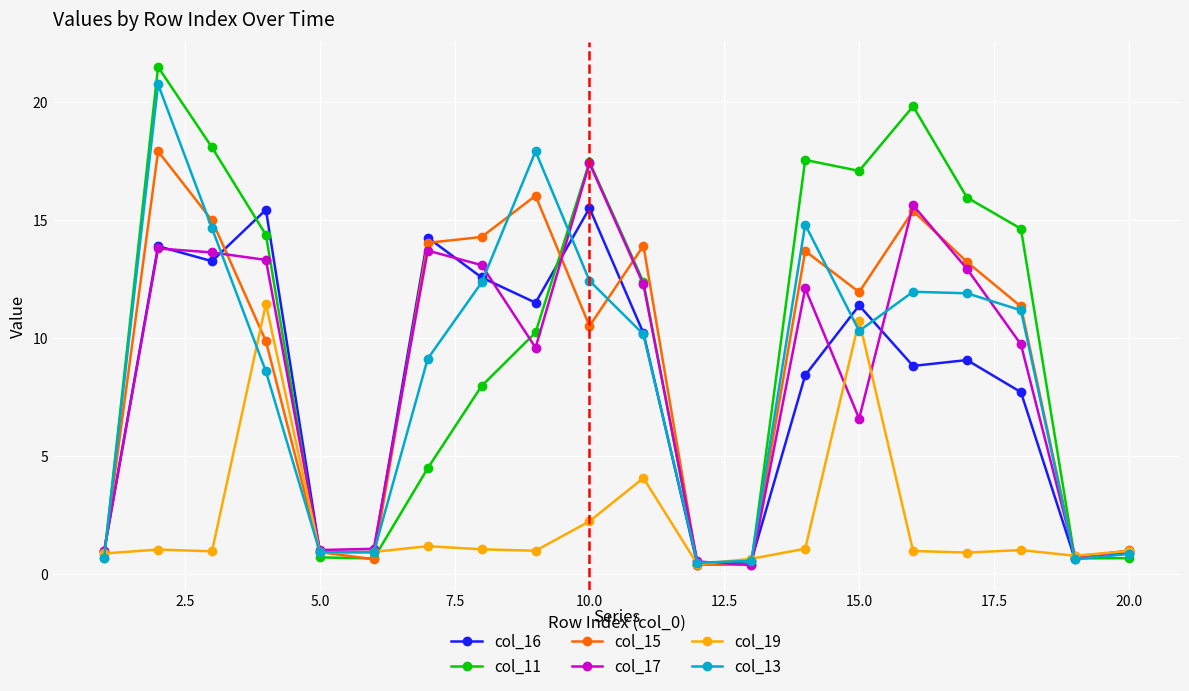

What is the difference between the maximum and minimum values in the col_13 series?

20.2